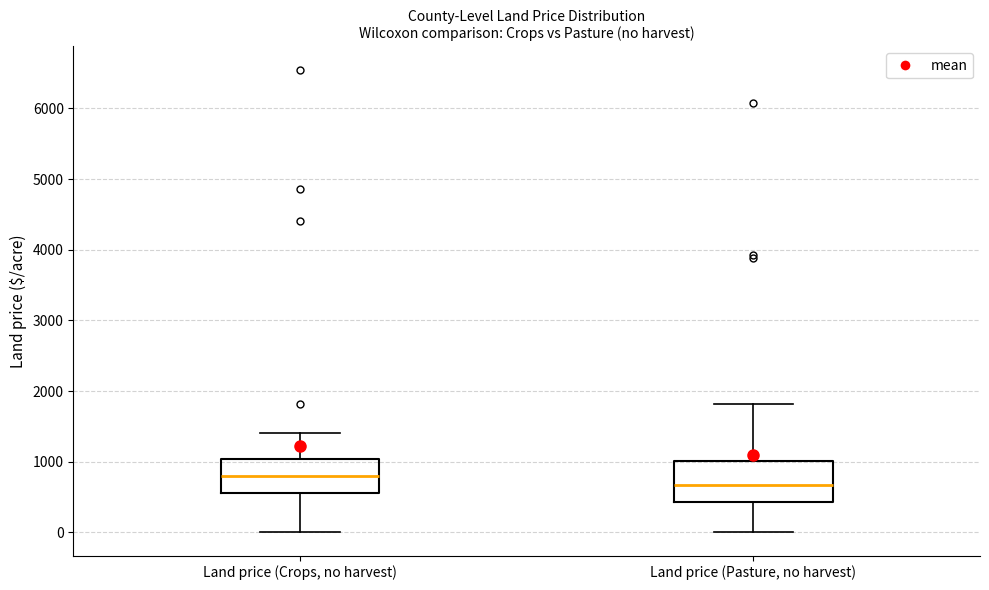

Reading left to right, read every box against the y-axis: the position of its median line, the range the box covers, and the ends of its whiskers. The values are not printed on the chart, so give them approximately, as read against the axis.

Land price (Crops, no harvest): median 800, box 600 to 1000, whiskers 0 to 1400
Land price (Pasture, no harvest): median 700, box 400 to 1000, whiskers 0 to 1800